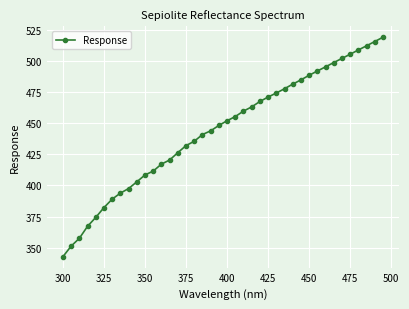

What is the maximum value shown in the chart?

518.9